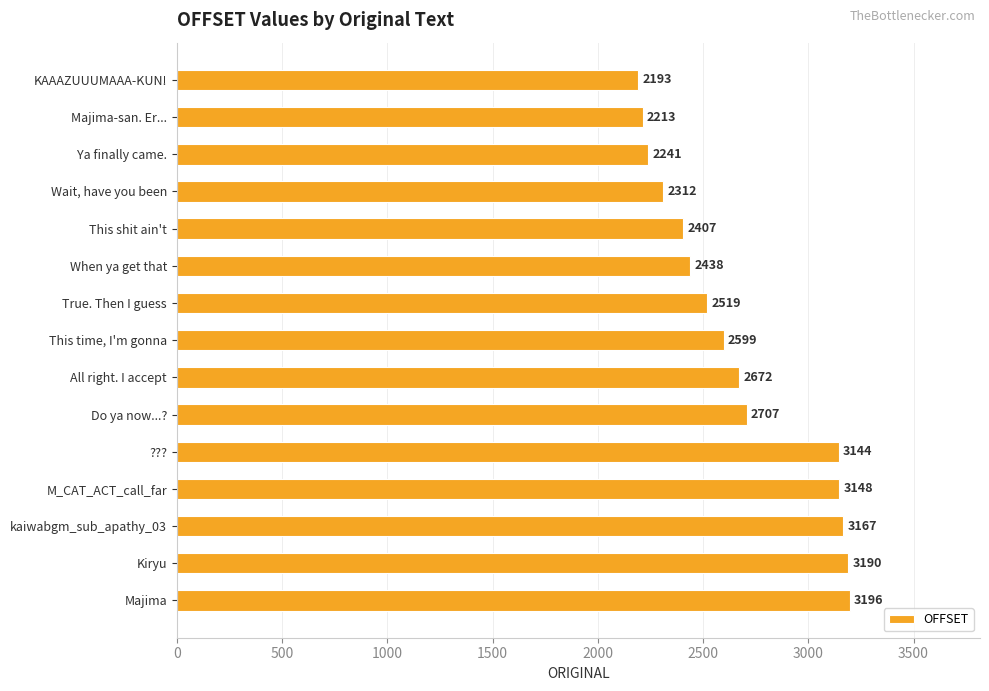

Is it true that the value at Majima is 3196?

True